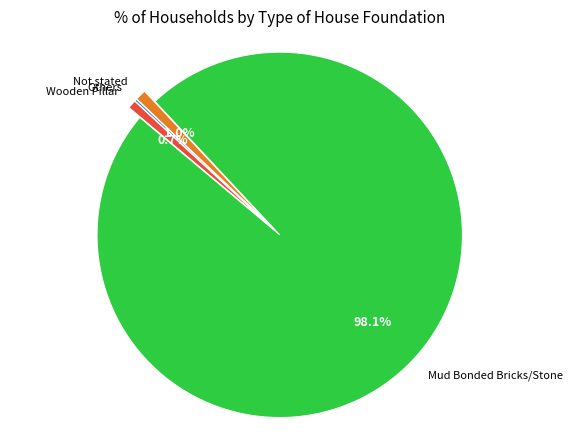

Which category has the biggest portion of the pie?

Mud Bonded Bricks/Stone